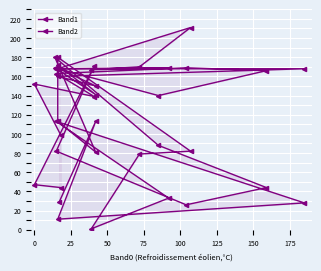

Is the value of Band2 at 150 greater than the value of Band1 at 14?

Yes